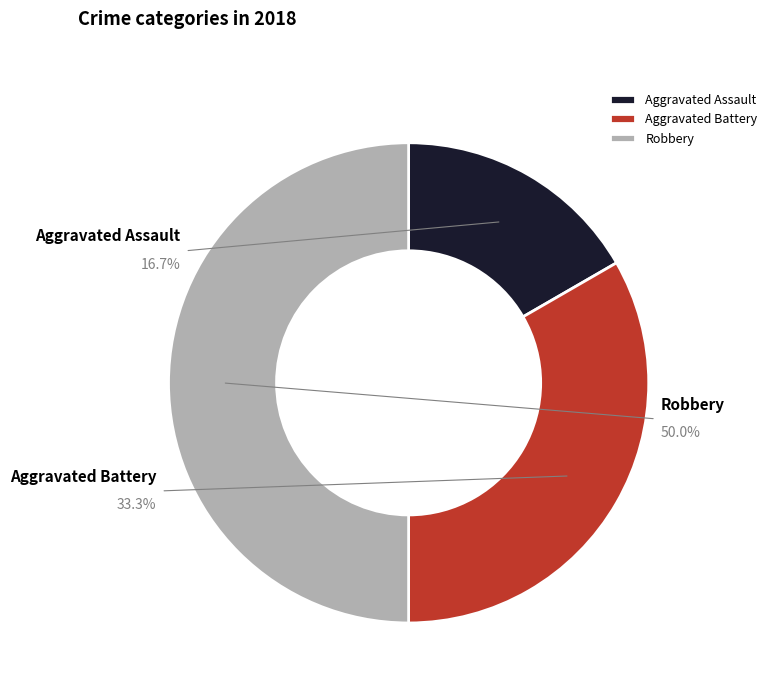

Rank the categories by value from highest to lowest.

Robbery, Aggravated Battery, Aggravated Assault